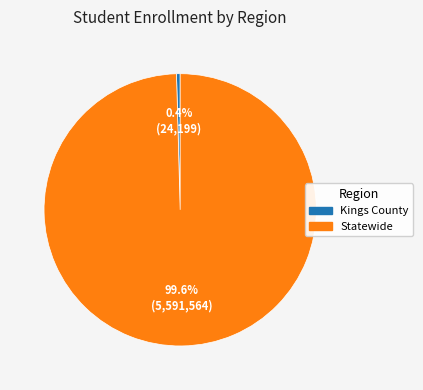

Rank the categories by value from lowest to highest.

Kings County, Statewide